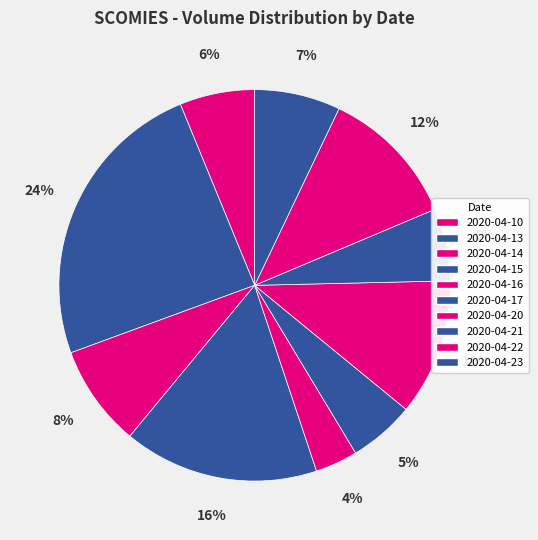

True or false: 2020-04-15 accounts for 23% of the total.

False